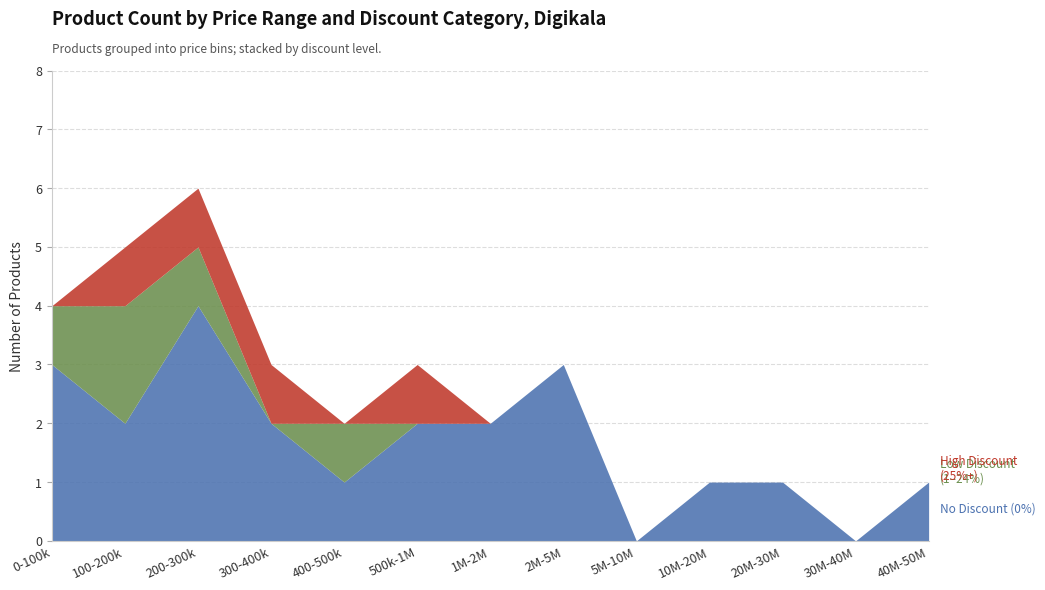

What are all the series names shown in the legend?

No Discount (0%), Low Discount (1-24%), High Discount (25%+)